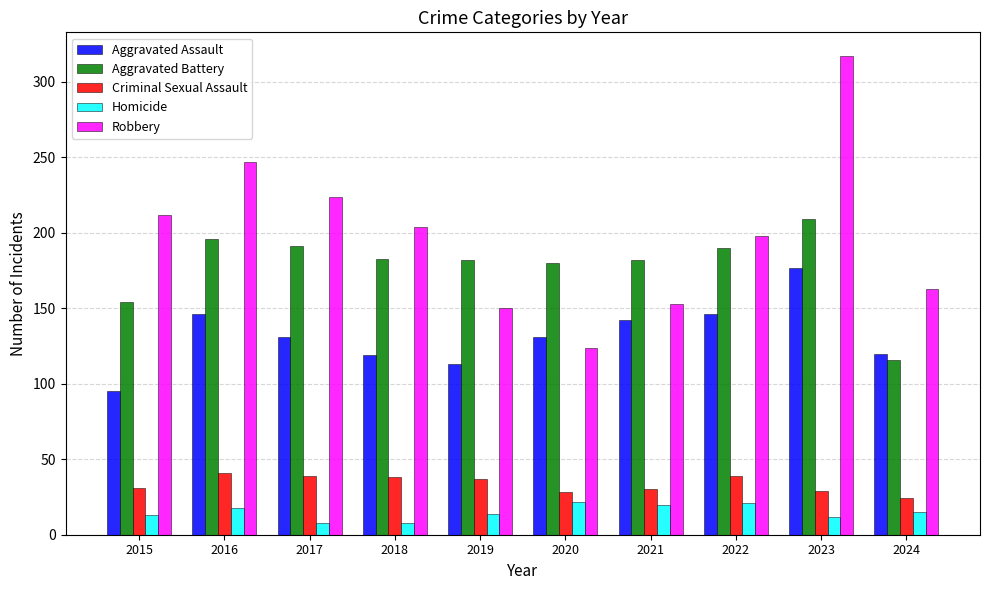

What is the spread (max minus min) of values at 2021?

162